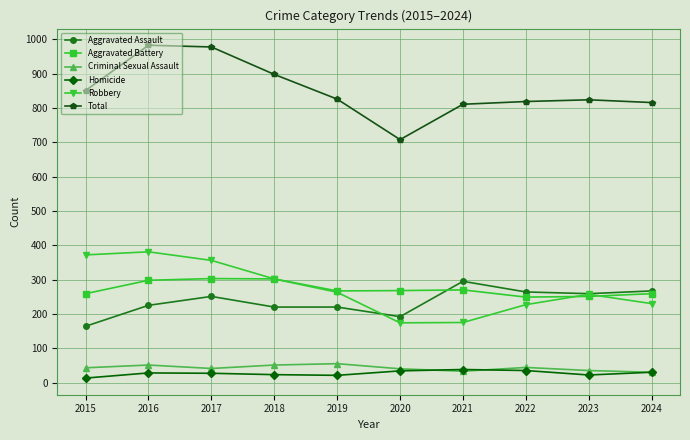

True or false: Total has more than 0 points higher than both neighbors.

True